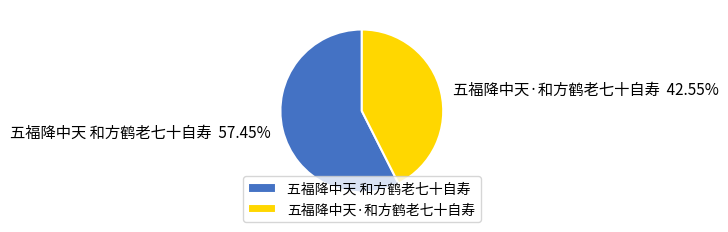

Combined, do 五福降中天 和方鹤老七十自寿 and 五福降中天·和方鹤老七十自寿 account for over 50%?

Yes